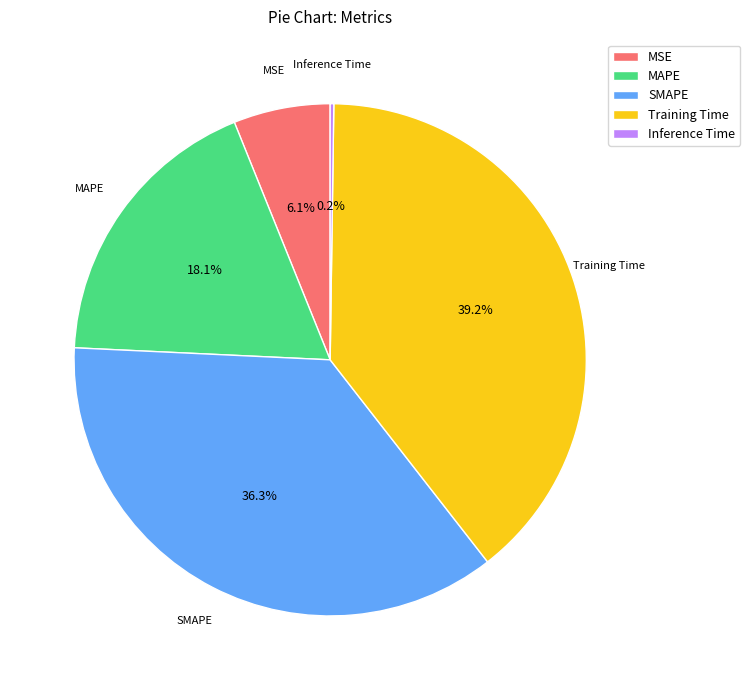

Which category has the biggest portion of the pie?

Training Time